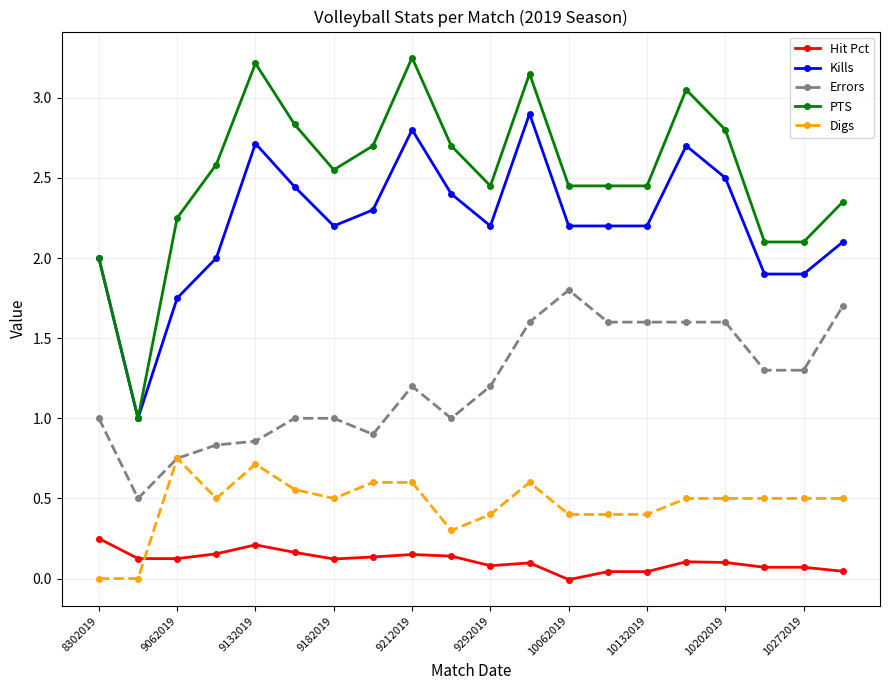

Which series has the widest spread of values?

PTS